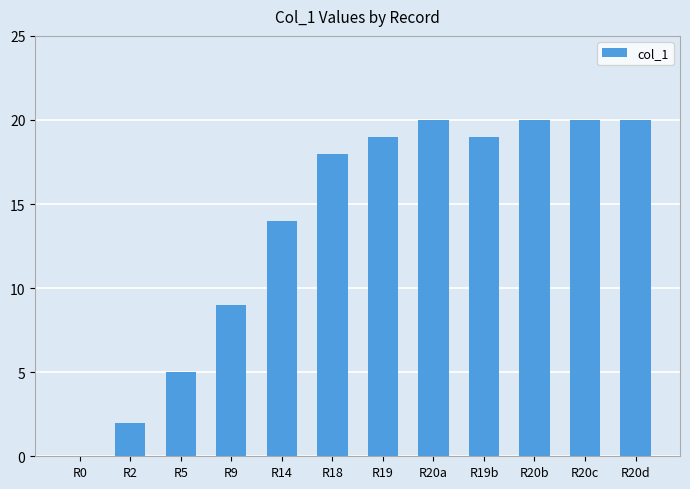

Between R20c and R9, which is larger?

R20c